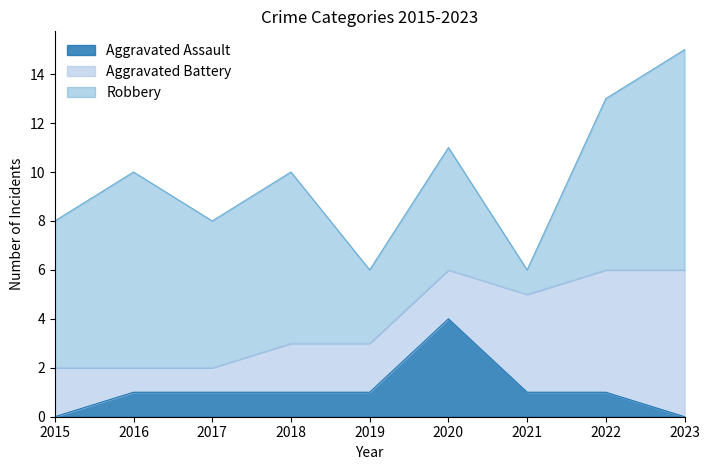

Rank the series at 2018 from highest to lowest value.

Robbery, Aggravated Battery, Aggravated Assault